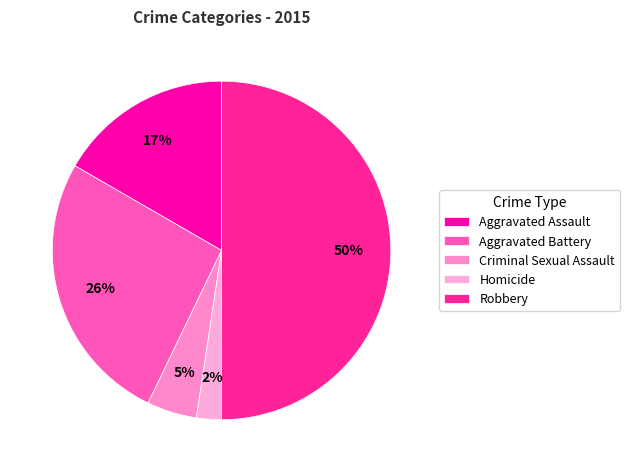

Which category has the smallest portion of the pie?

Homicide